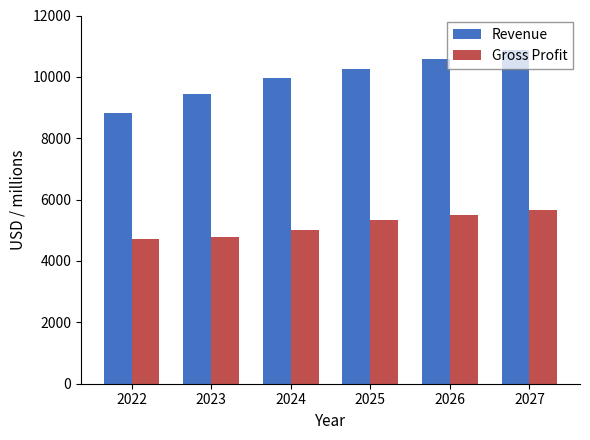

Which category has the highest value across all series?

2027